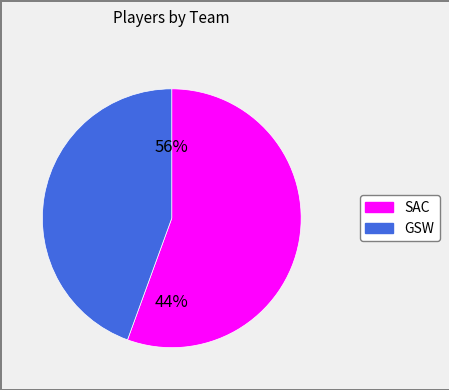

Which category has the smallest portion of the pie?

GSW